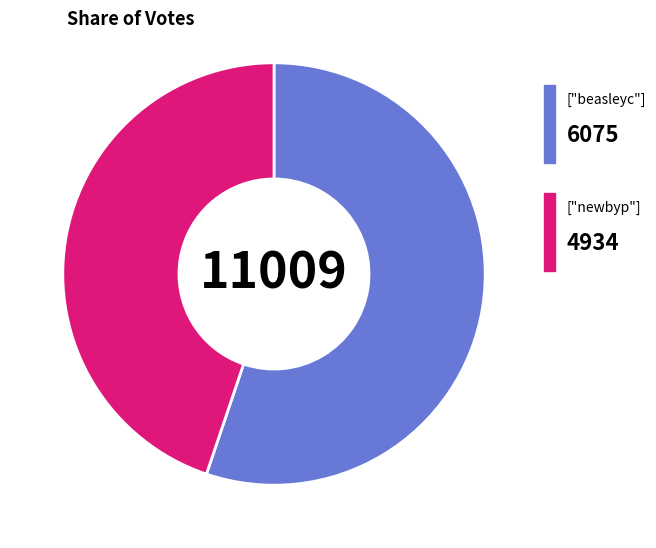

Is there any slice that represents more than half of the pie?

Yes